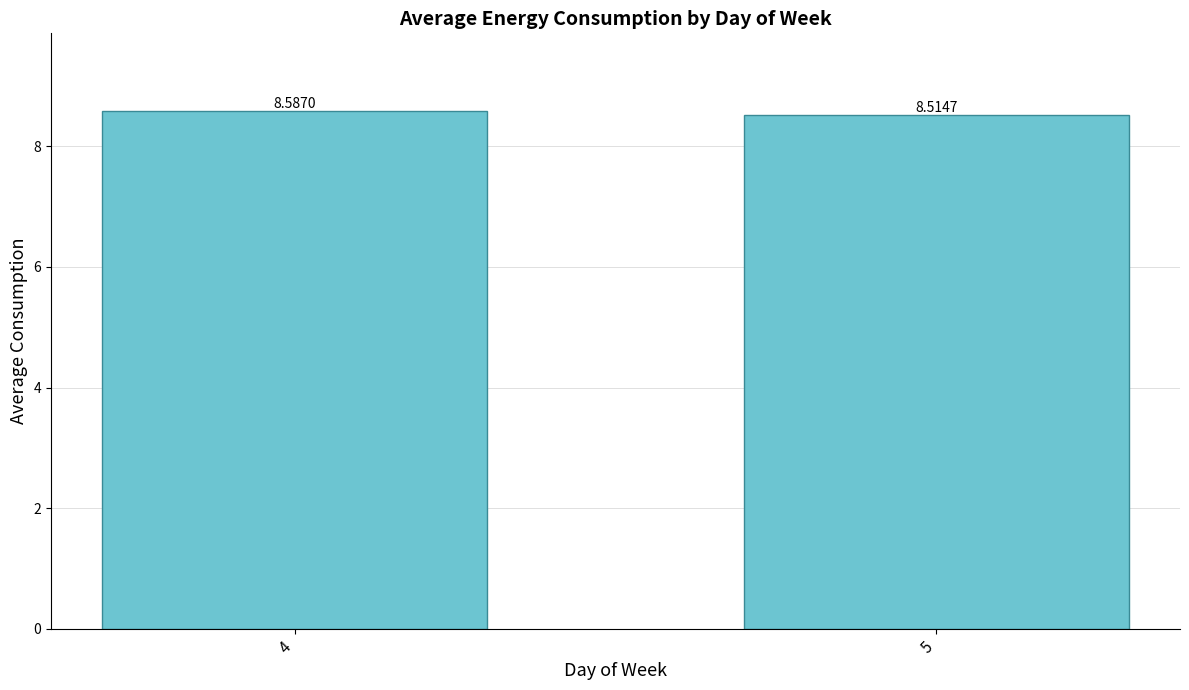

Read the value at 4.

8.6